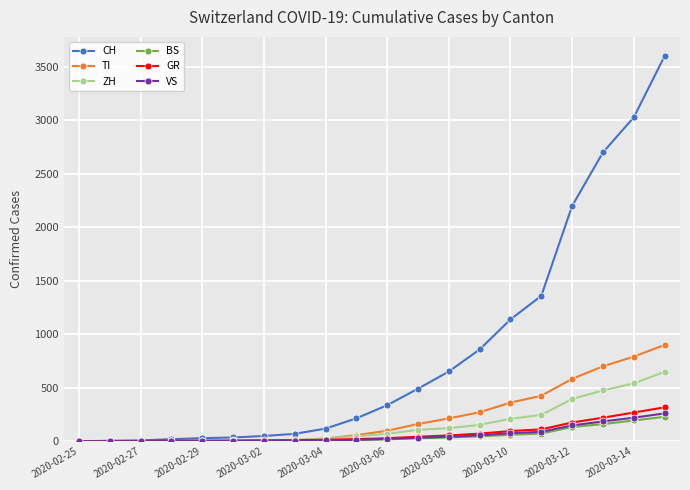

What is the maximum value shown in the chart?

3600